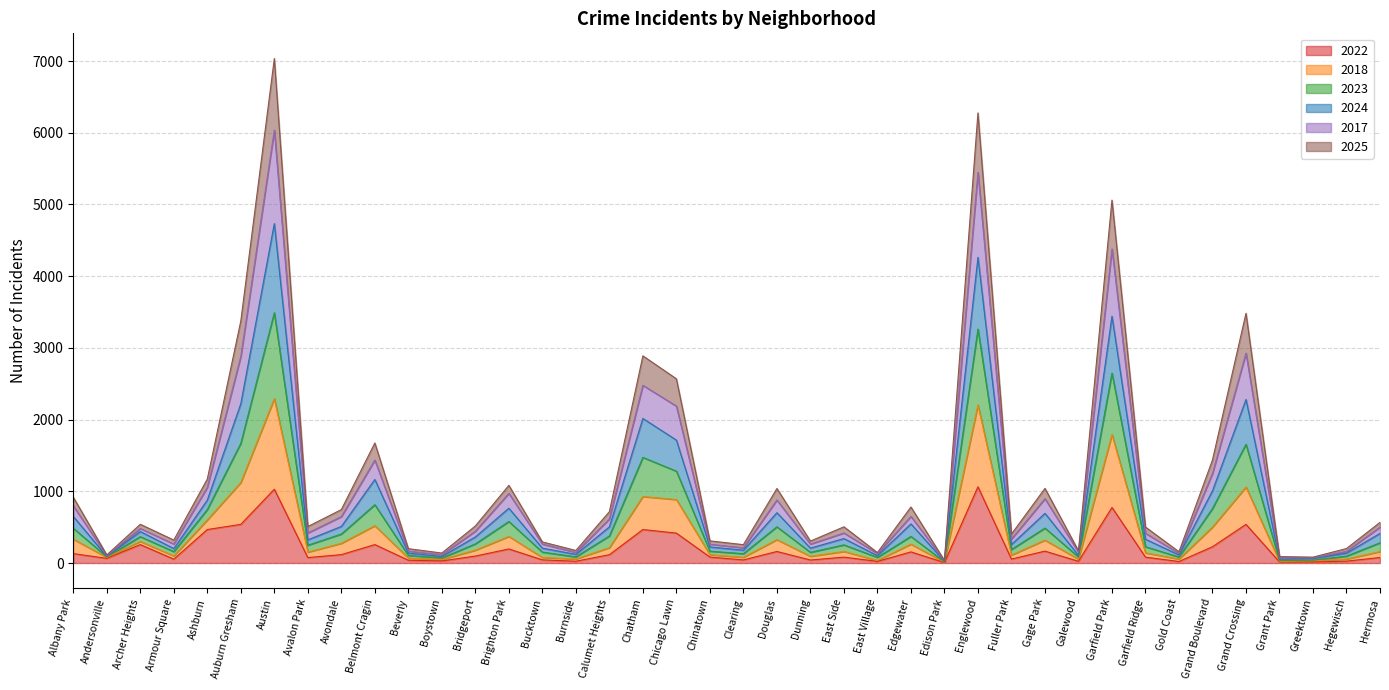

What is the total value across all series at Garfield Park?

5061